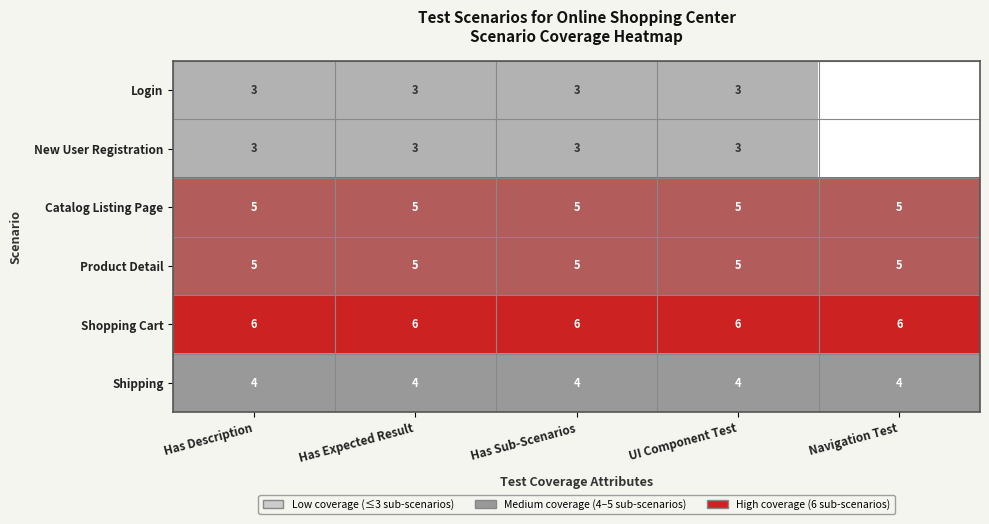

What is the spread (max minus min) of values at Has Description?

3